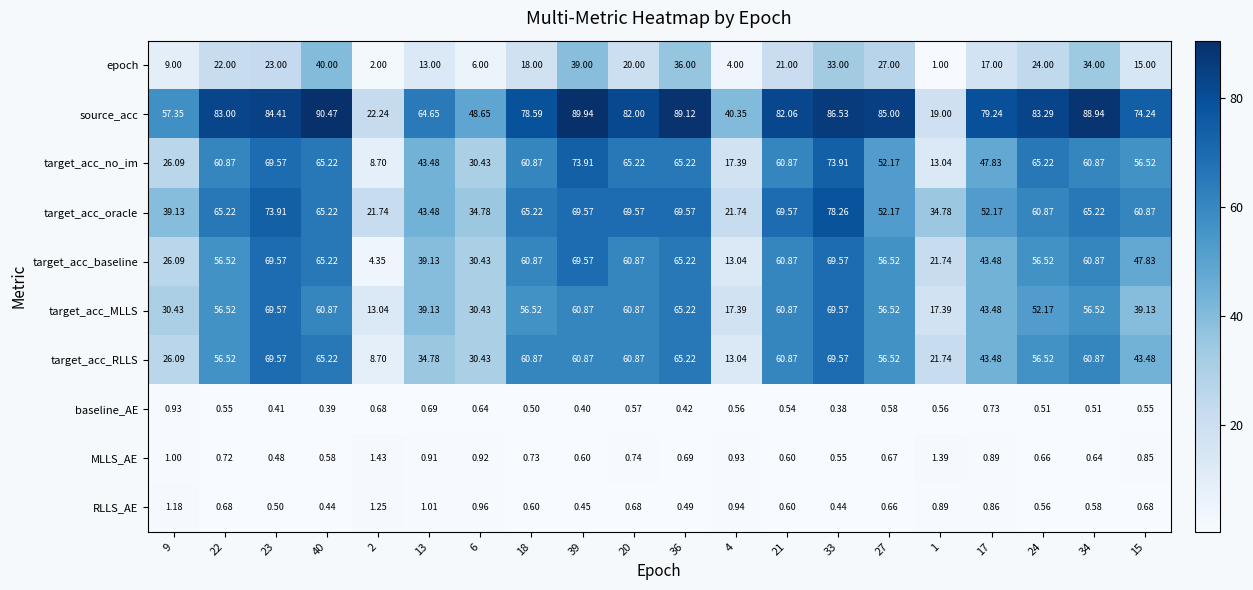

Which series changed the most between 18 and 24?

epoch